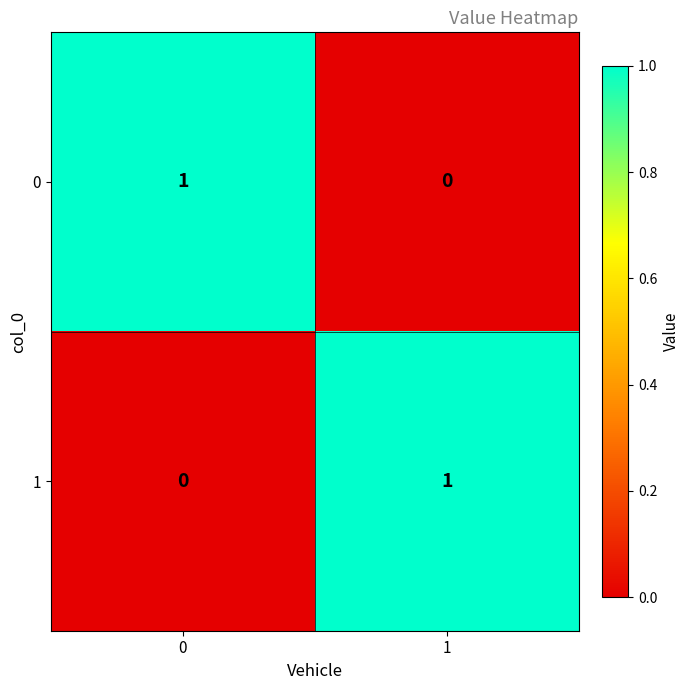

Count the number of data series in this chart.

2